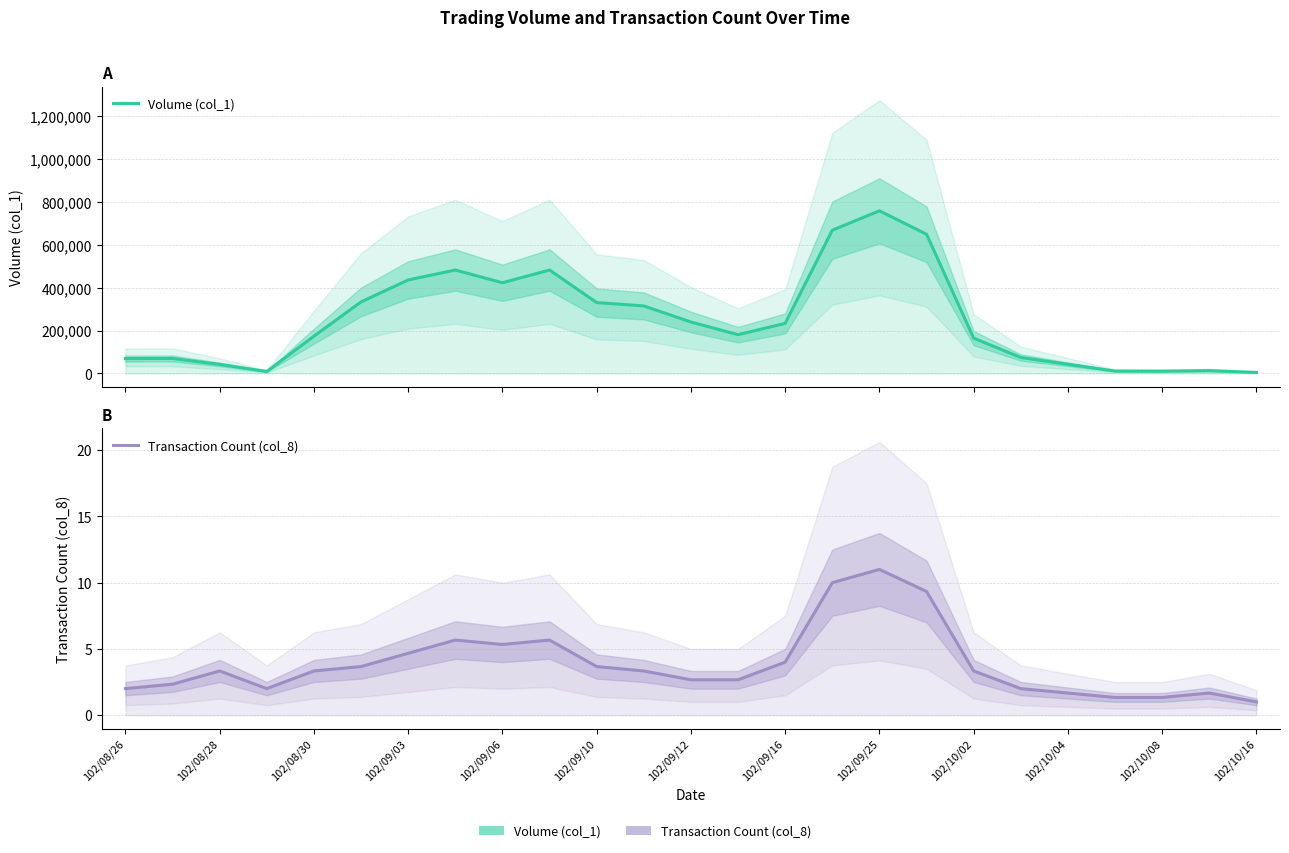

How many data points in Volume (col_1) are less than 180666?

12